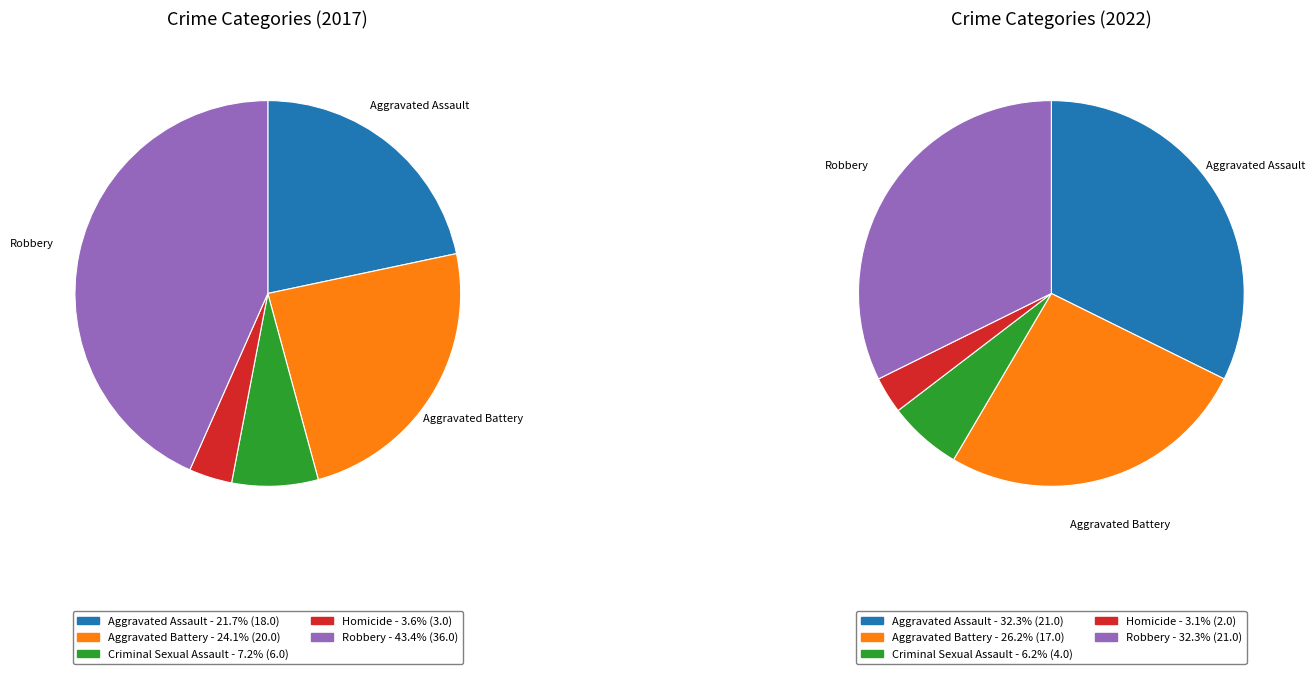

To the nearest percent, what is the average slice percentage?

20%